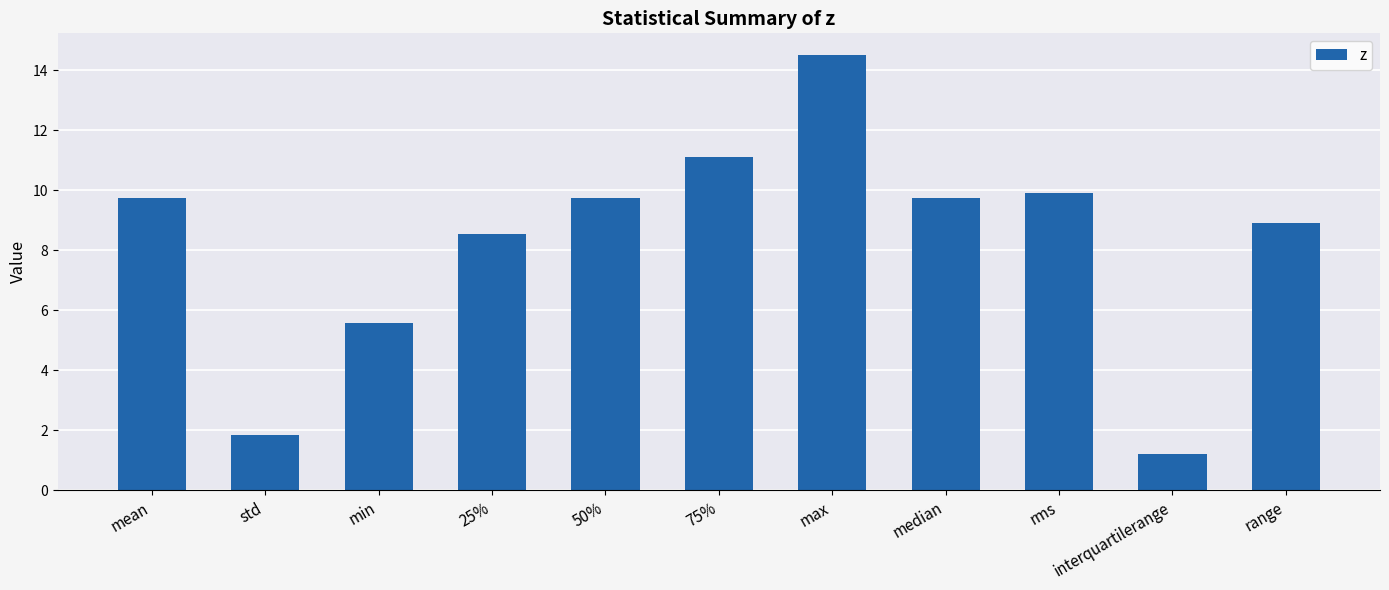

Read the value at interquartilerange.

1.2